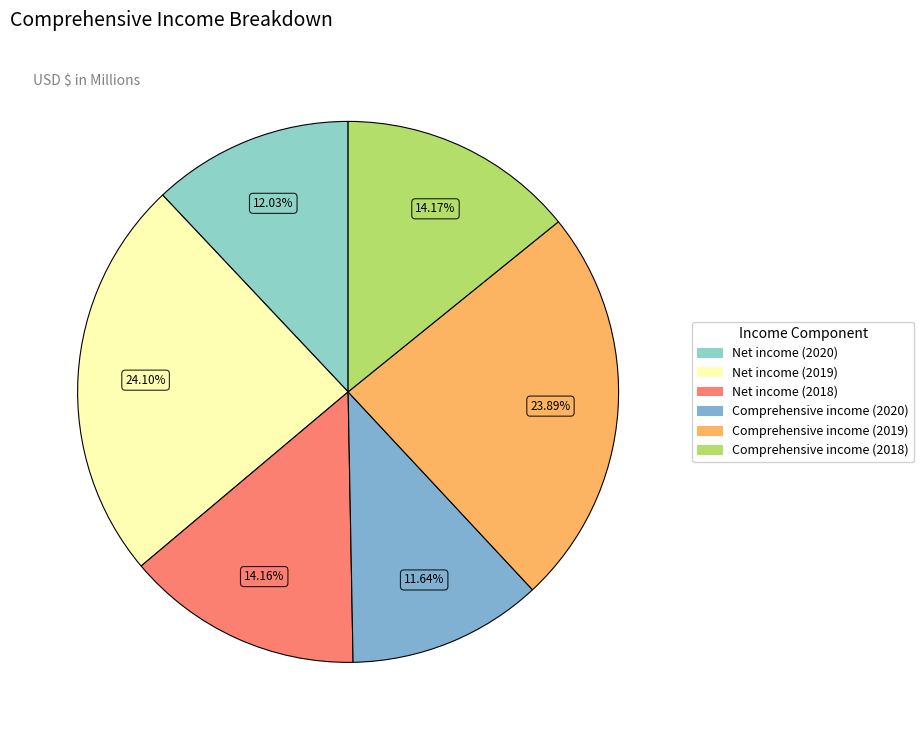

What is the smallest slice in the pie chart?

Comprehensive income (2020)